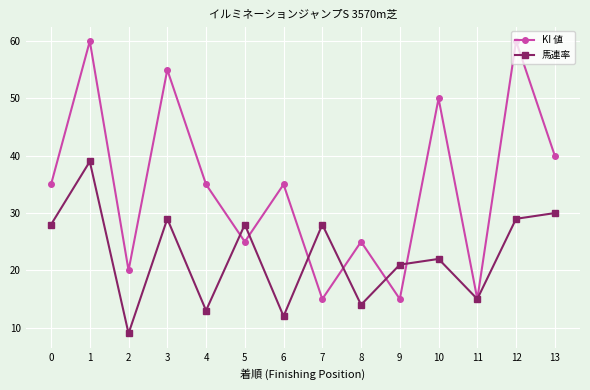

What is the spread (max minus min) of values at 10?

28